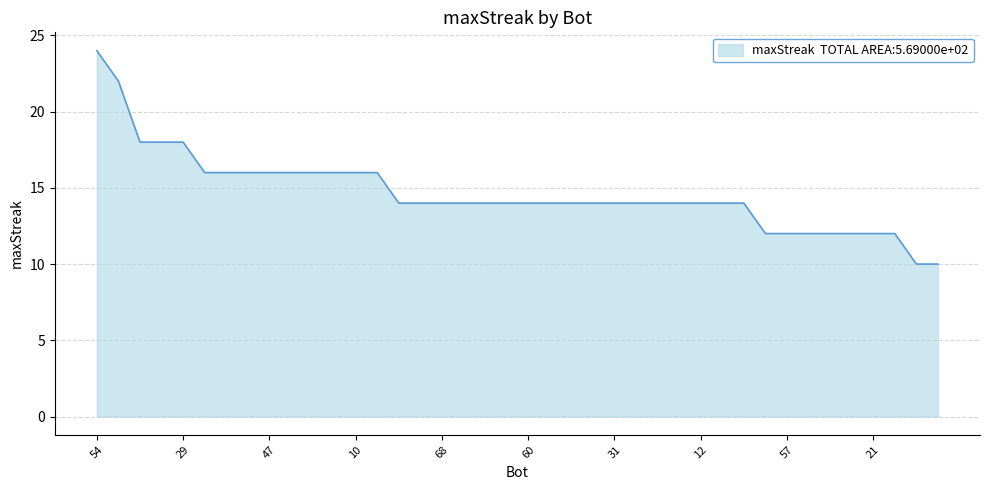

What is the maximum value shown in the chart?

24